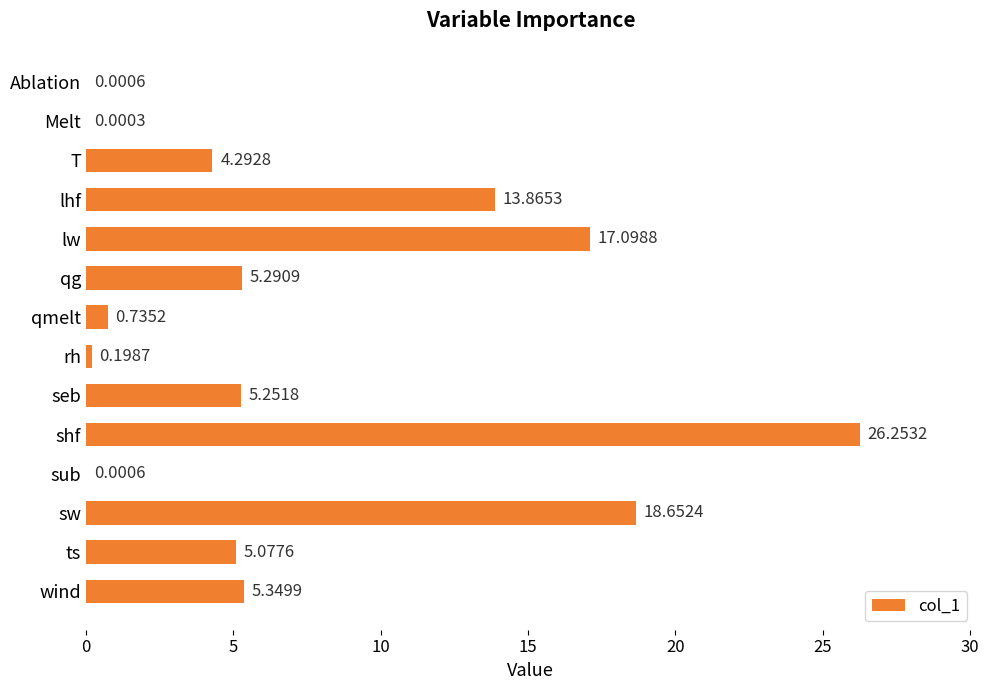

Which has a higher value, rh or T?

T